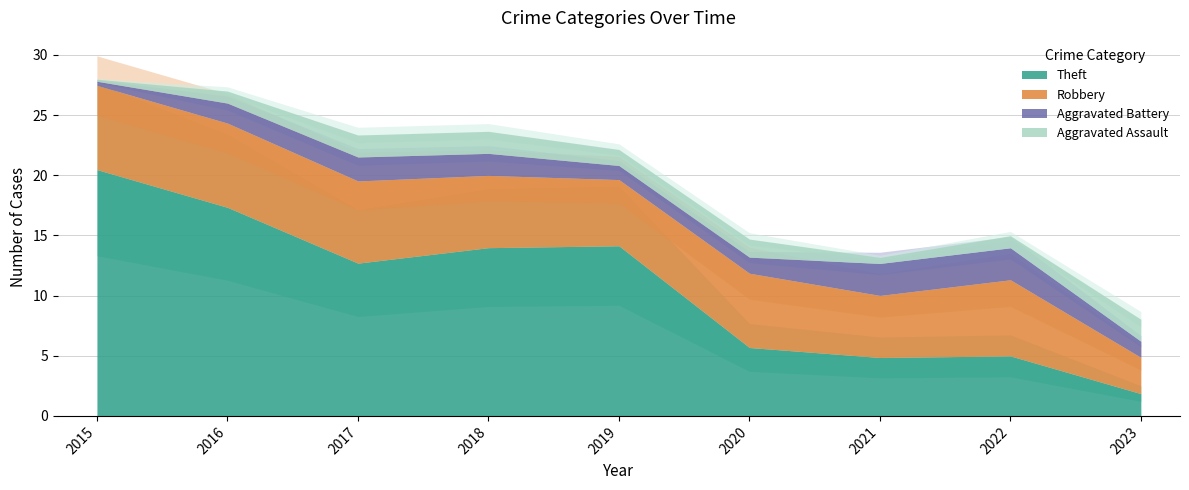

In Robbery, how many points are higher than both neighbors (excluding endpoints)?

2